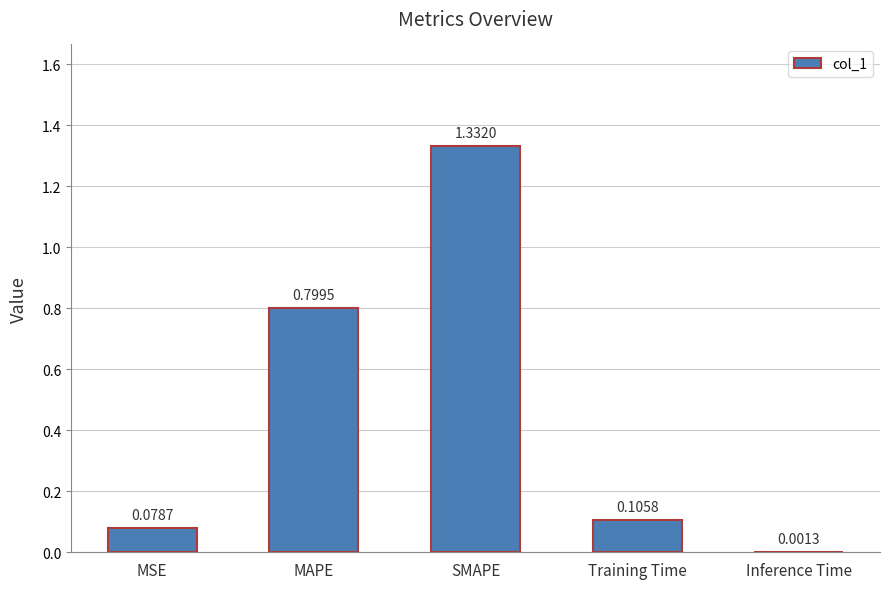

Which category has the highest value across all series?

SMAPE